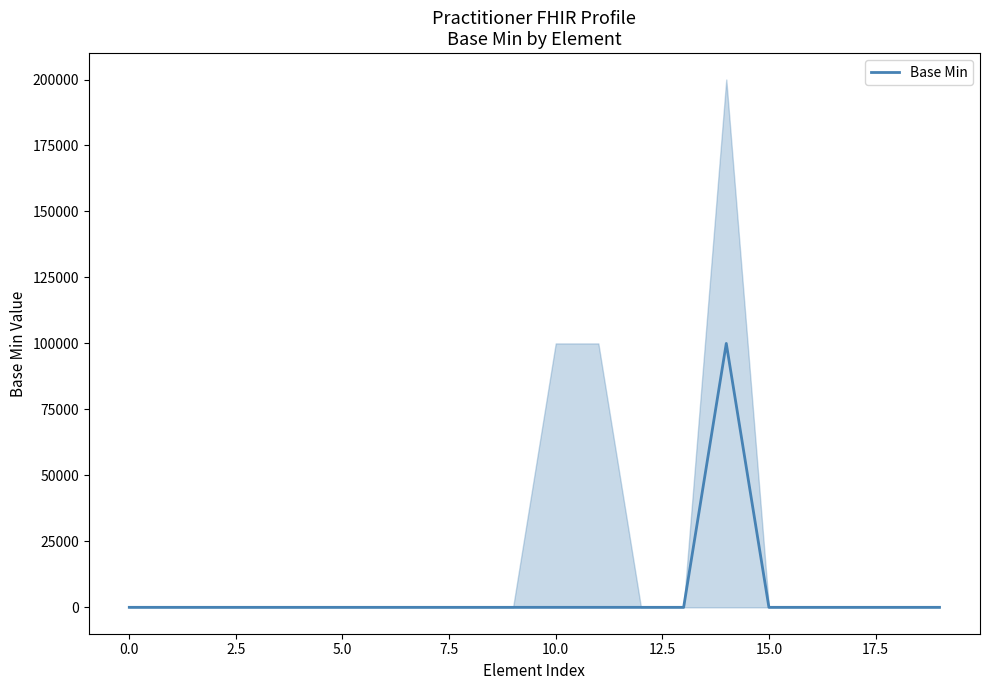

What is the difference between the maximum and minimum values?

100000